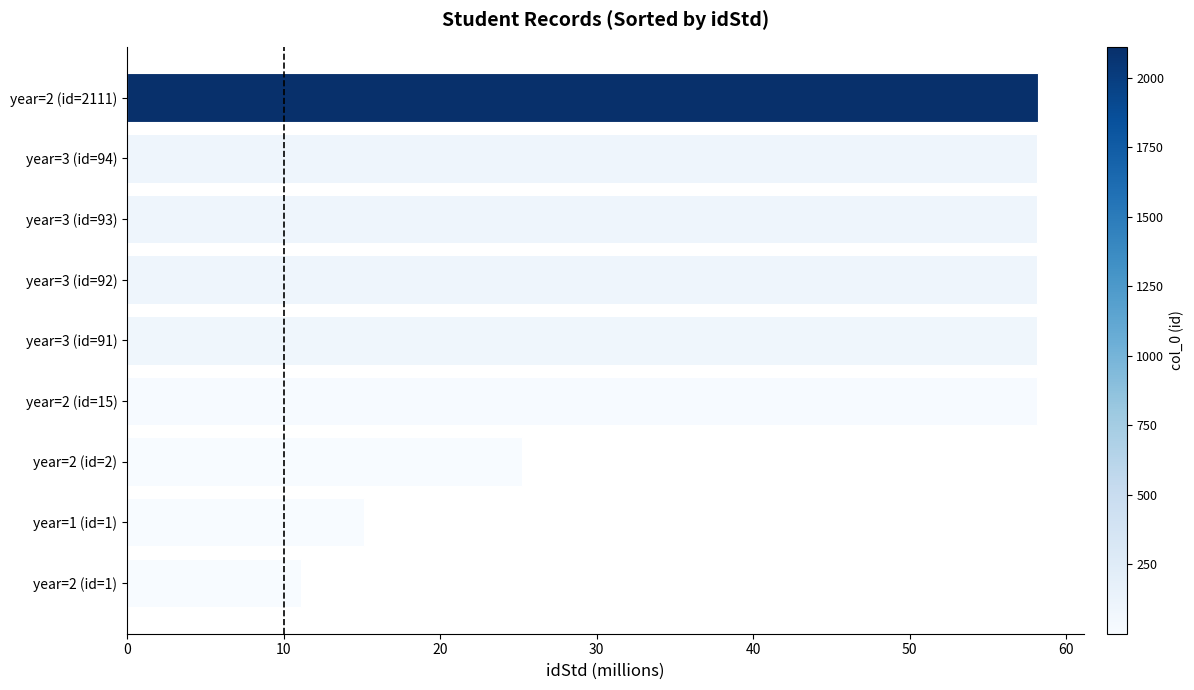

Where is the data nearest to the value 34?

year=2 (id=2)